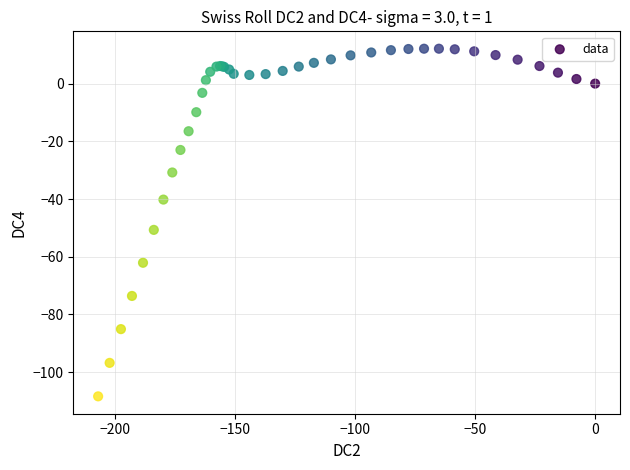

What Y value in the scatter plot is closest to -48?

-50.7